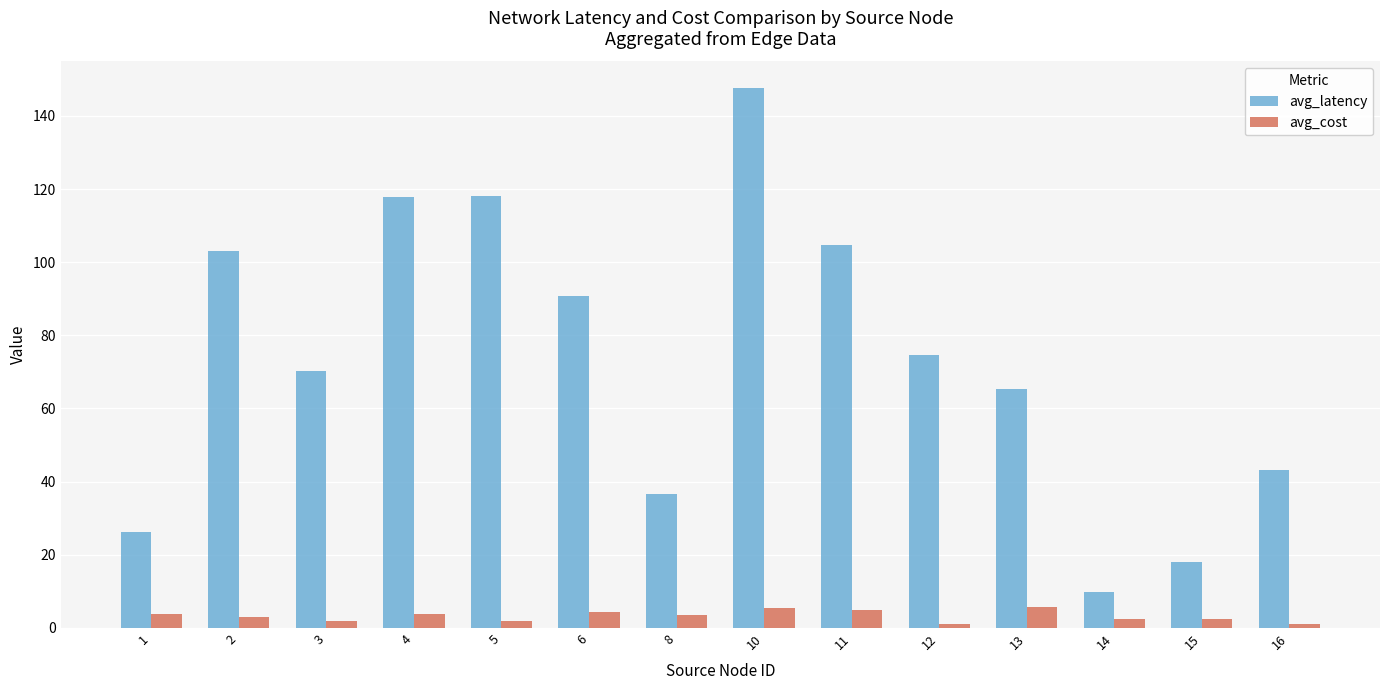

What is the sum of all avg_latency values?

1026.0